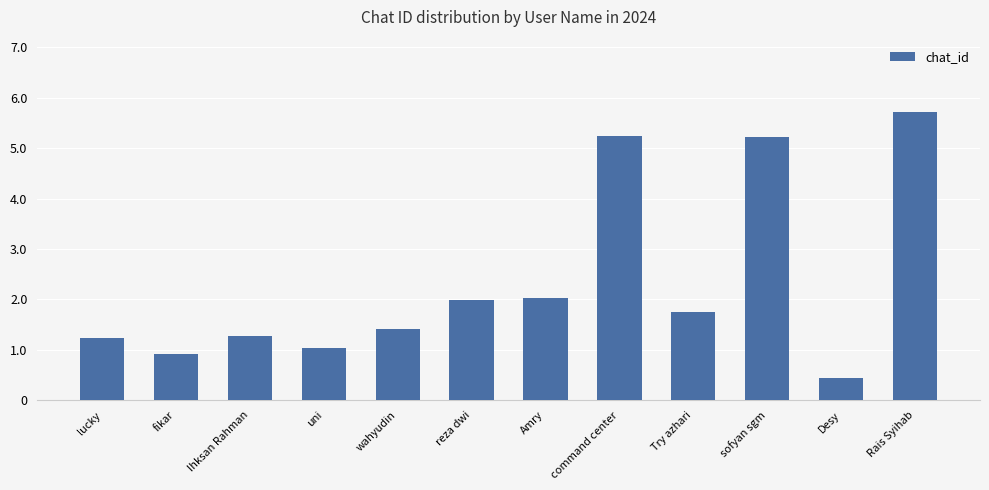

Where does the data first go above 1742325204?

reza dwi